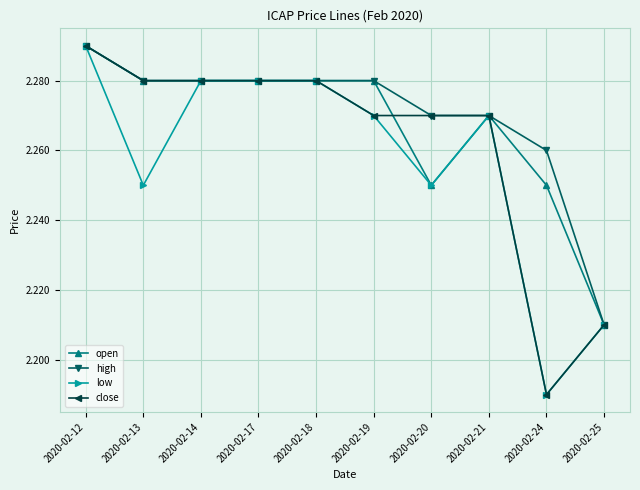

Between 2020-02-13 and 2020-02-19, which series saw the biggest shift?

low